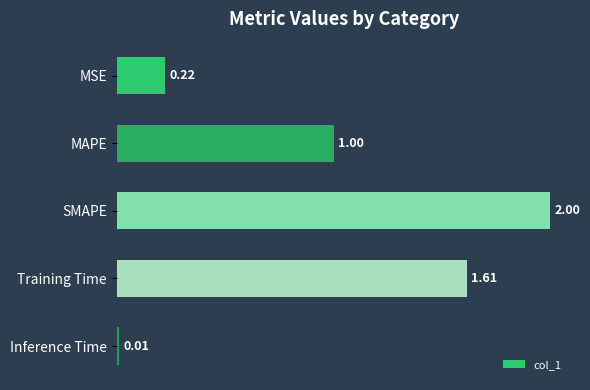

Rank the categories by value from lowest to highest.

Inference Time, MSE, MAPE, Training Time, SMAPE